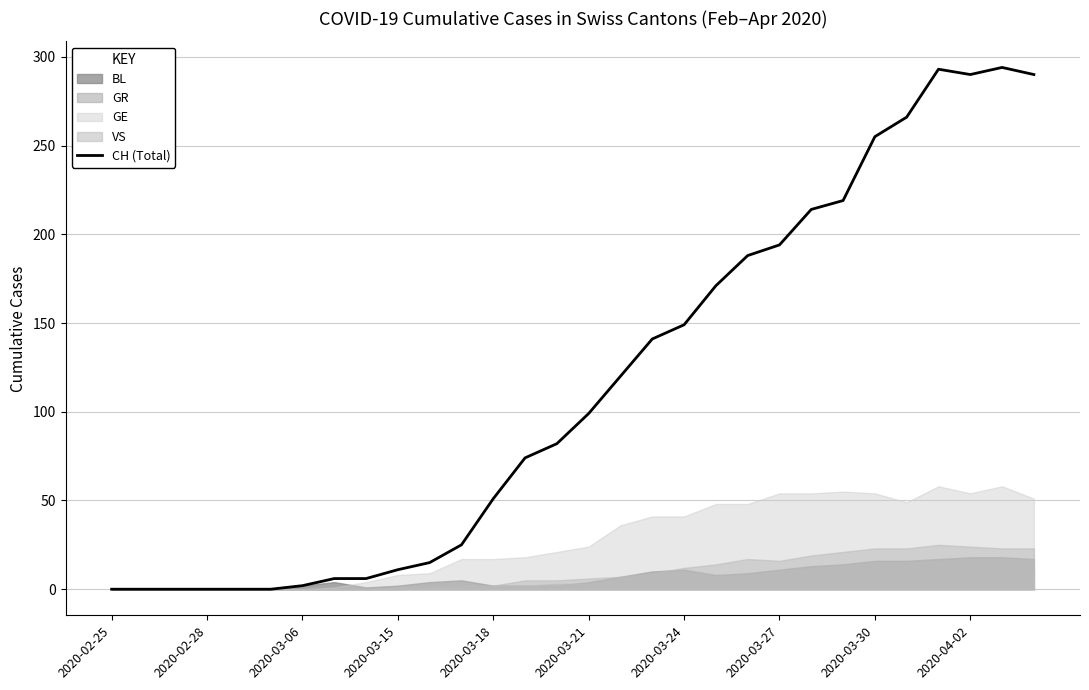

Is it true that CH (Total) equals 419 at 2020-03-30?

False